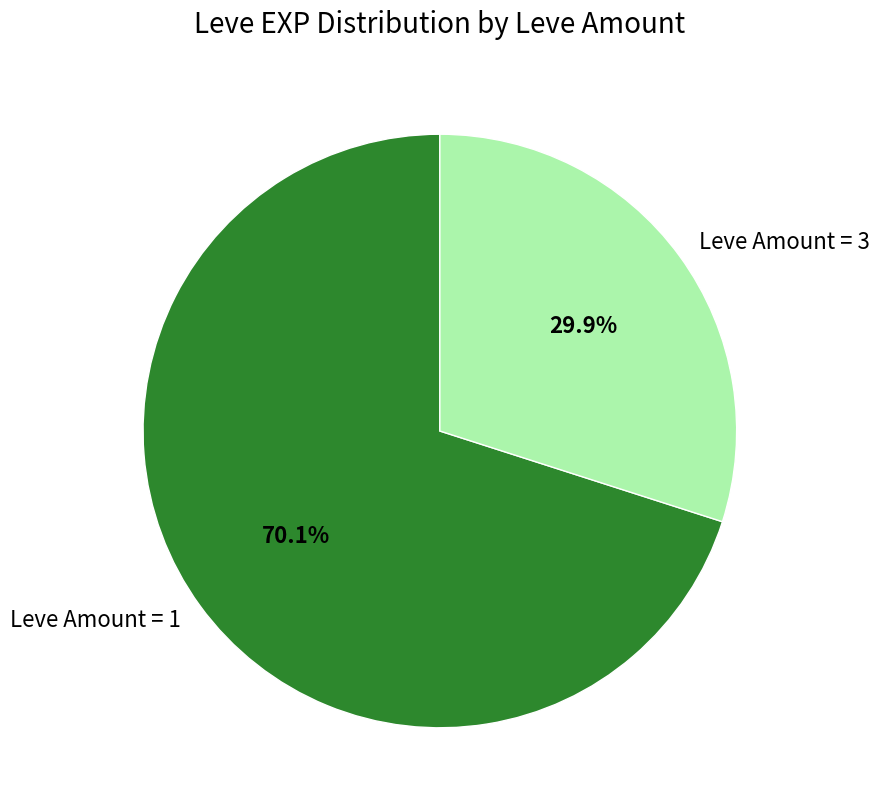

To the nearest percent, what is the difference between the largest and smallest slice percentages?

40%